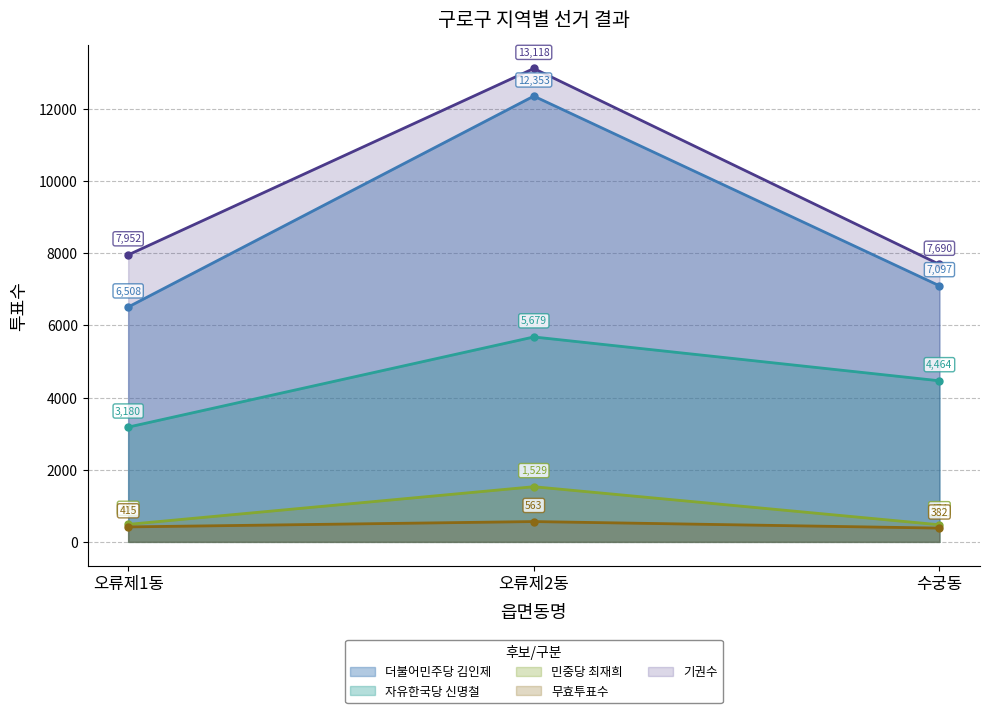

What is the difference between the 민중당 최재희 values at 오류제2동 and 수궁동?

1055